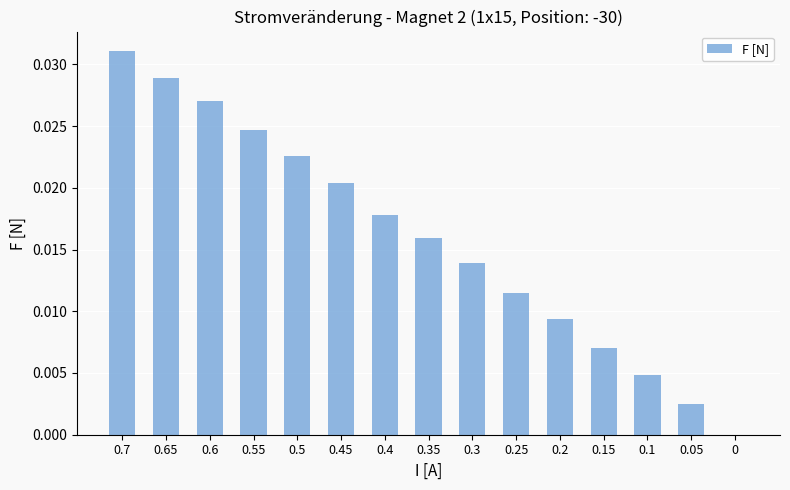

Is it true that the value at 0.4 is 0.0?

True